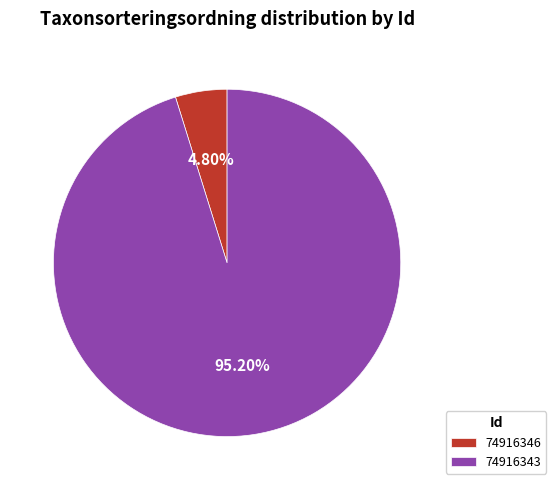

Which has a higher value, 74916343 or 74916346?

74916343